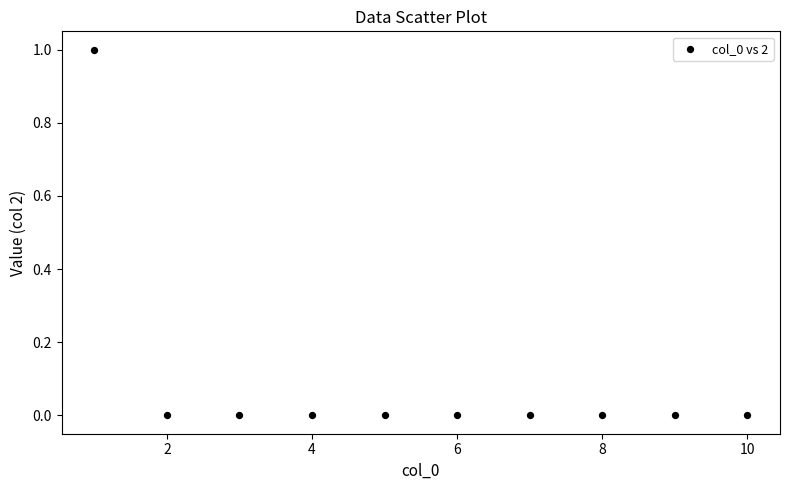

What is the range of X values (max minus min)?

9